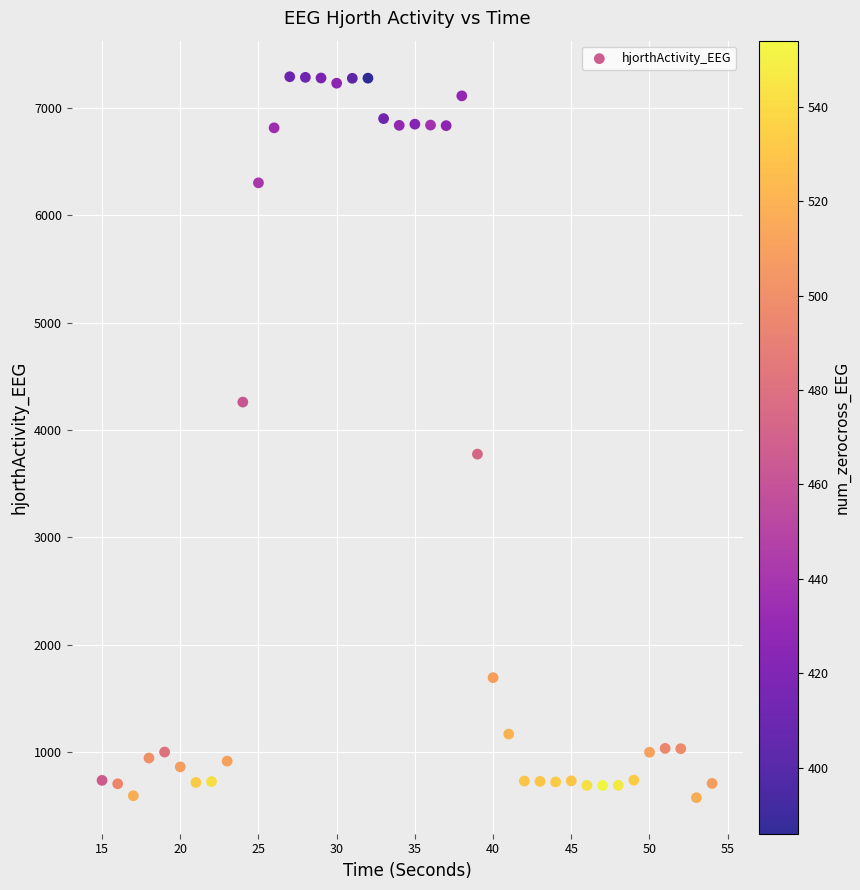

What is the range of Y values (max minus min)?

6711.3